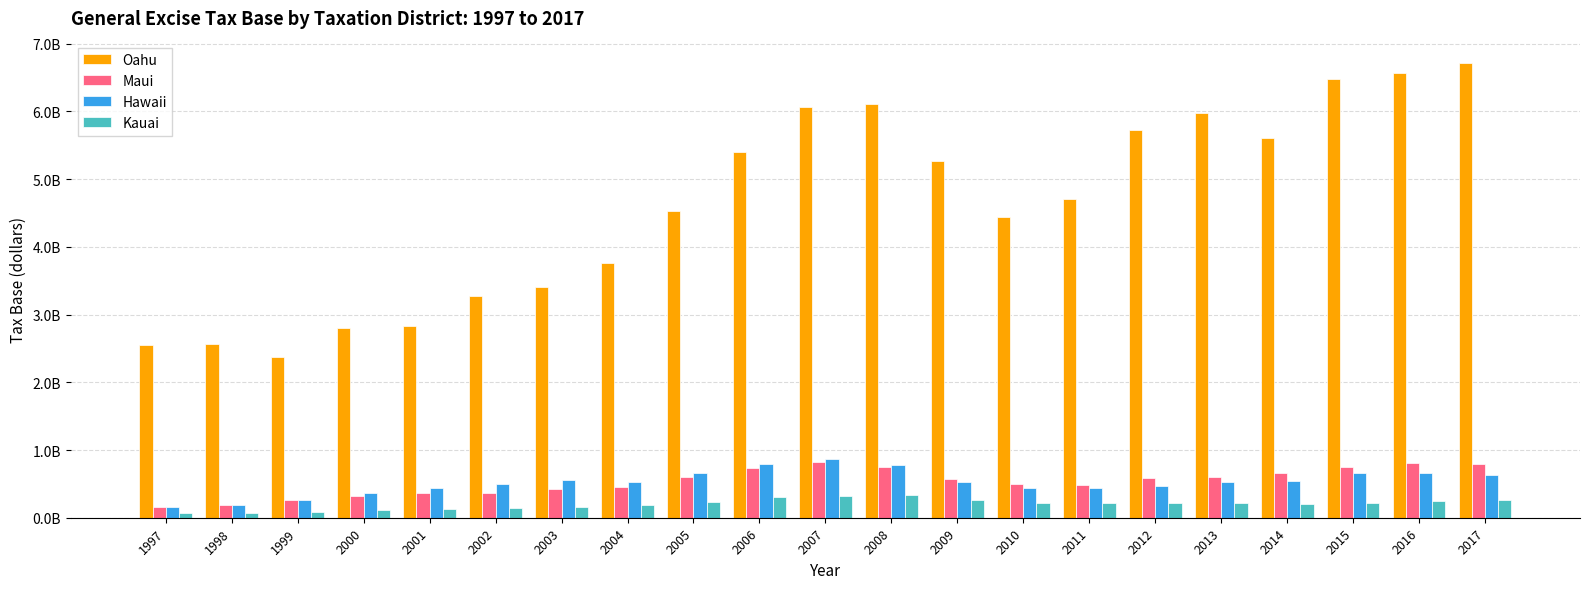

Between 2001 and 2013, which series saw the biggest shift?

Oahu